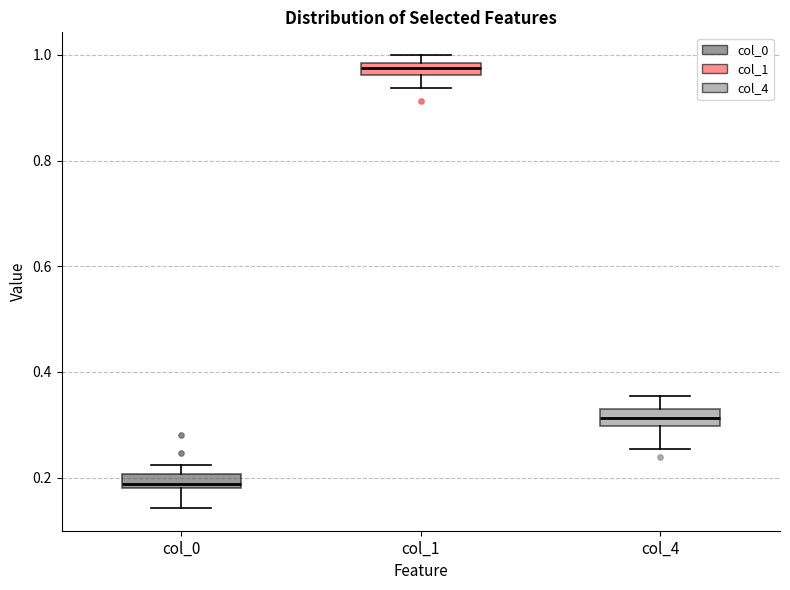

Which box's median line is the lowest?

col_0